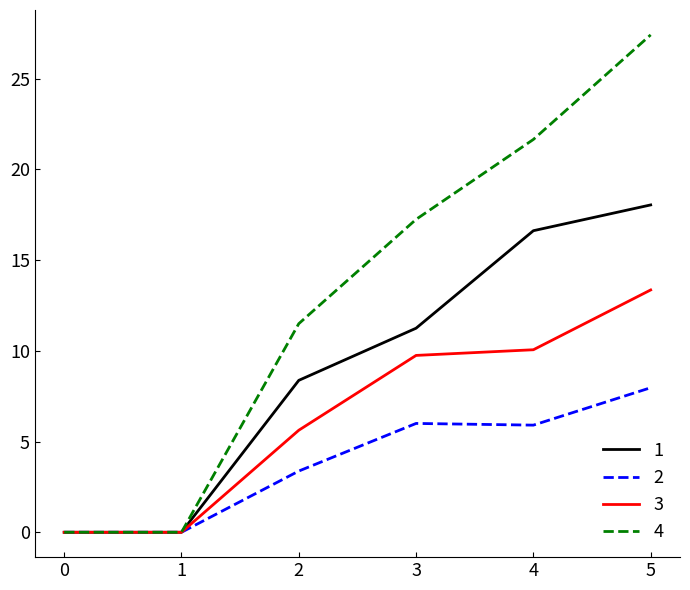

What is the total value across all series at 5?

66.8